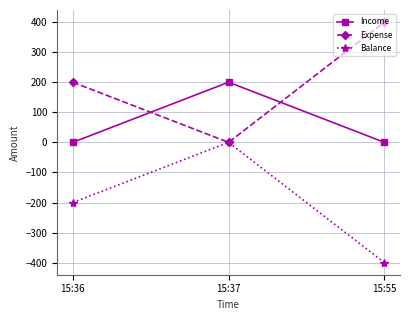

What is the difference between the second highest and minimum values in the Balance series?

200